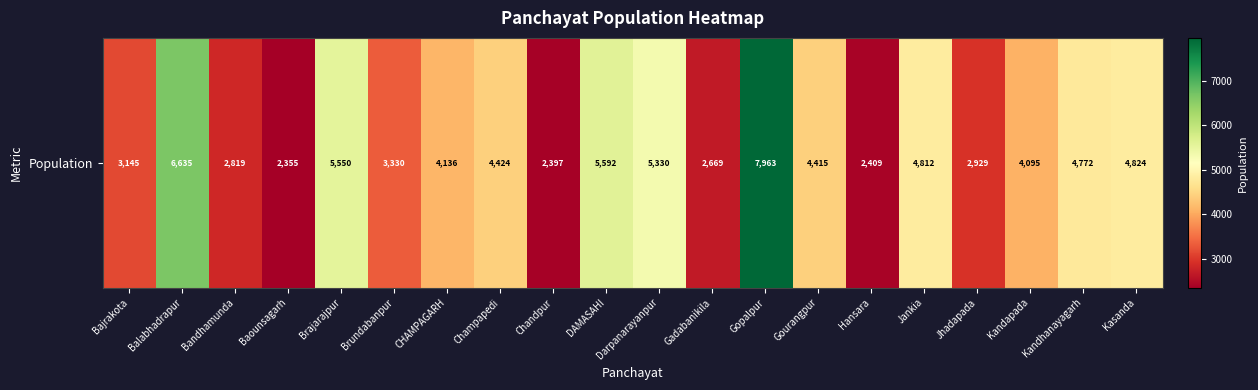

List the labels in order of value, smallest first.

Baounsagarh, Chandpur, Hansara, Gadabanikila, Bandhamunda, Jhadapada, Bajrakota, Brundabanpur, Kandapada, CHAMPAGARH, Gourangpur, Champapedi, Kandhanayagarh, Jankia, Kasanda, Darpanarayanpur, Brajarajpur, DAMASAHI, Balabhadrapur, Gopalpur